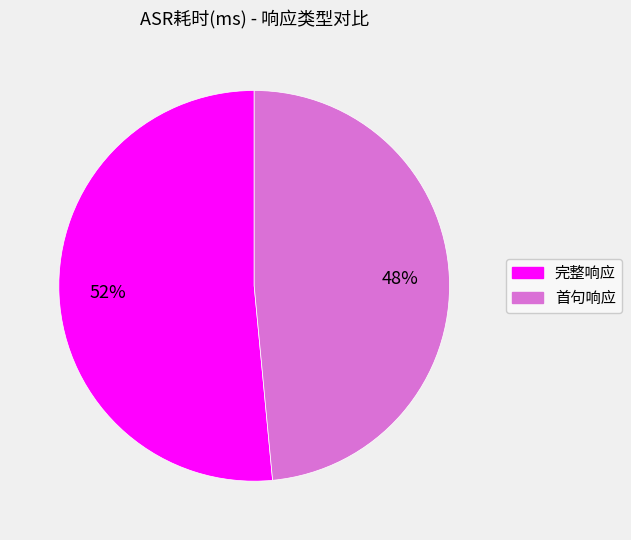

Count the number of slices in the pie.

2